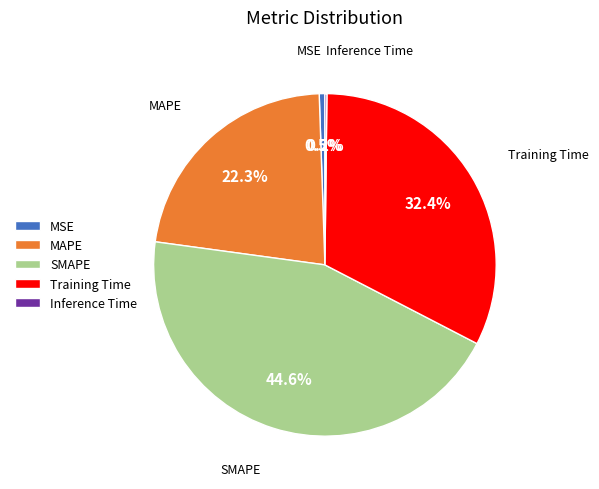

What is the total percentage of SMAPE and MAPE?

66.9%